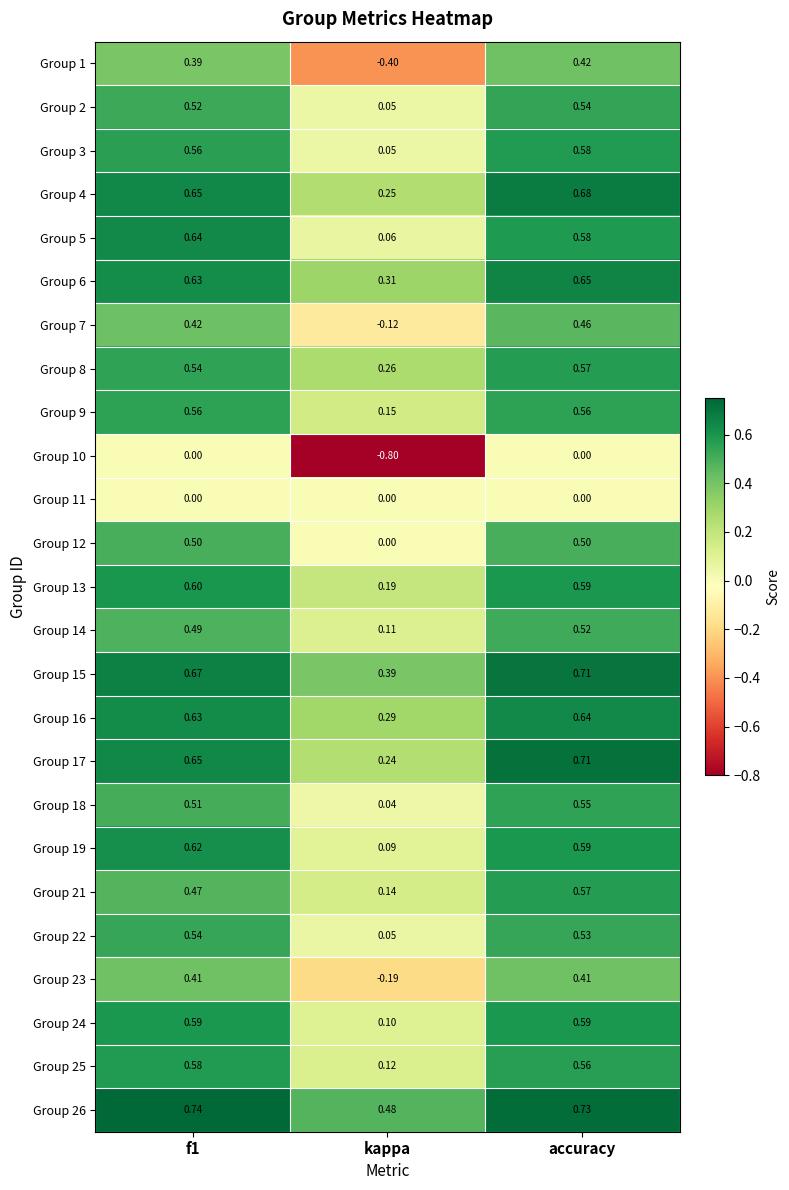

At which category does the chart reach its minimum across all series?

kappa